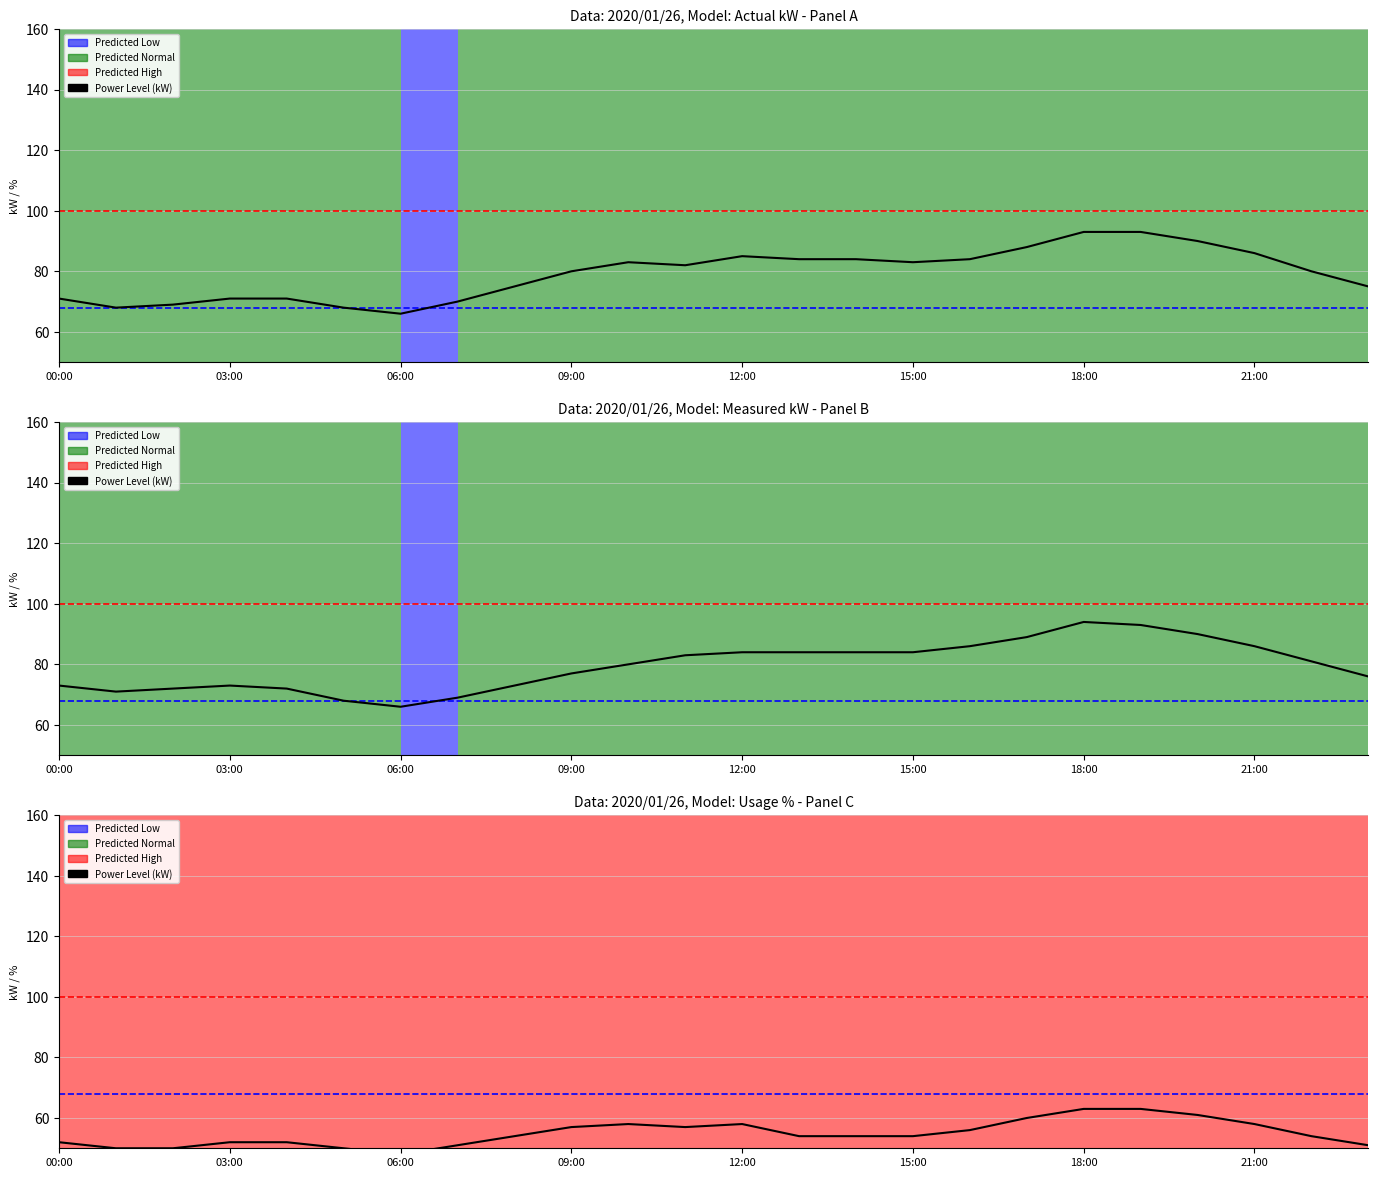

What is the difference between the maximum and second lowest values?

13